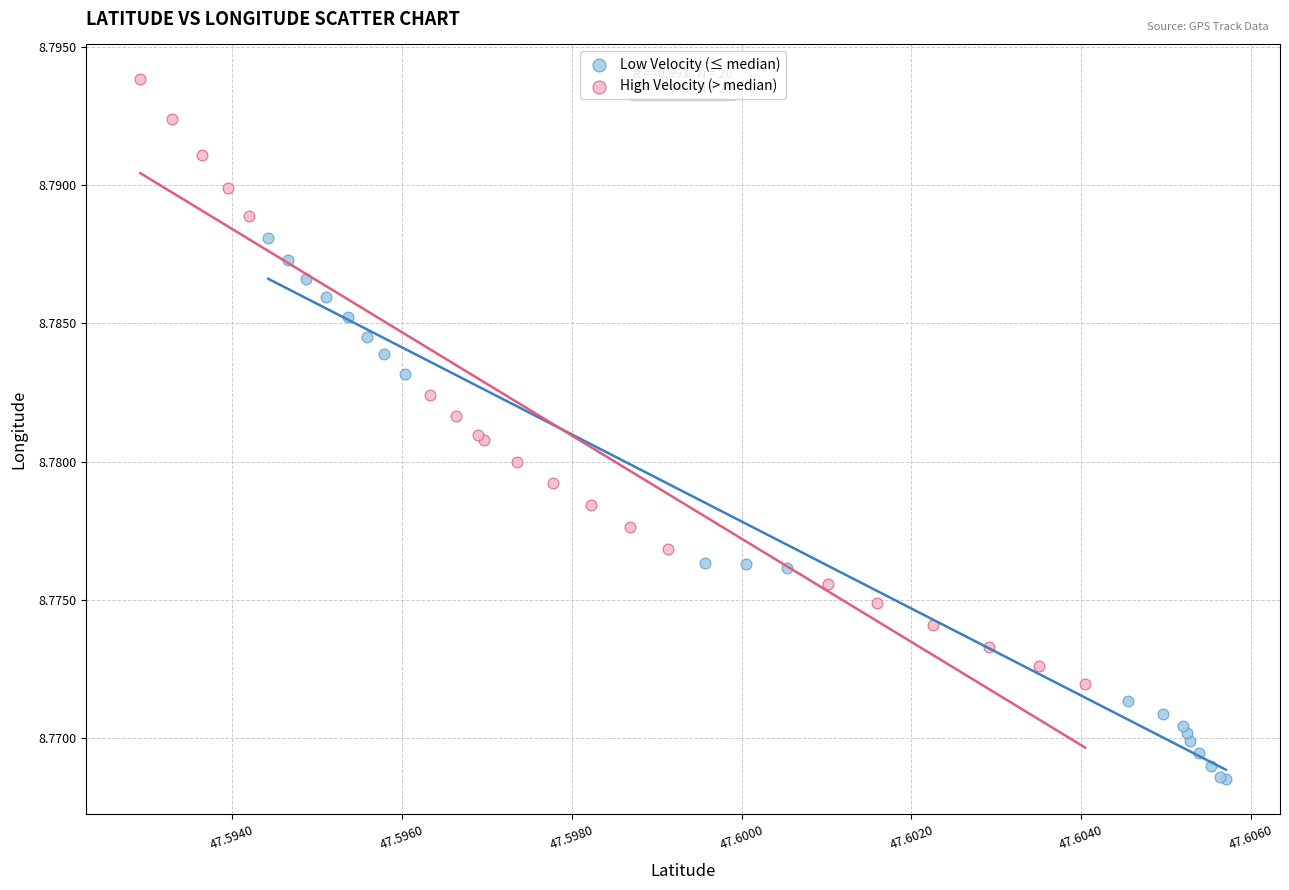

Which series has the largest Y range (max minus min)?

High Velocity (> median)